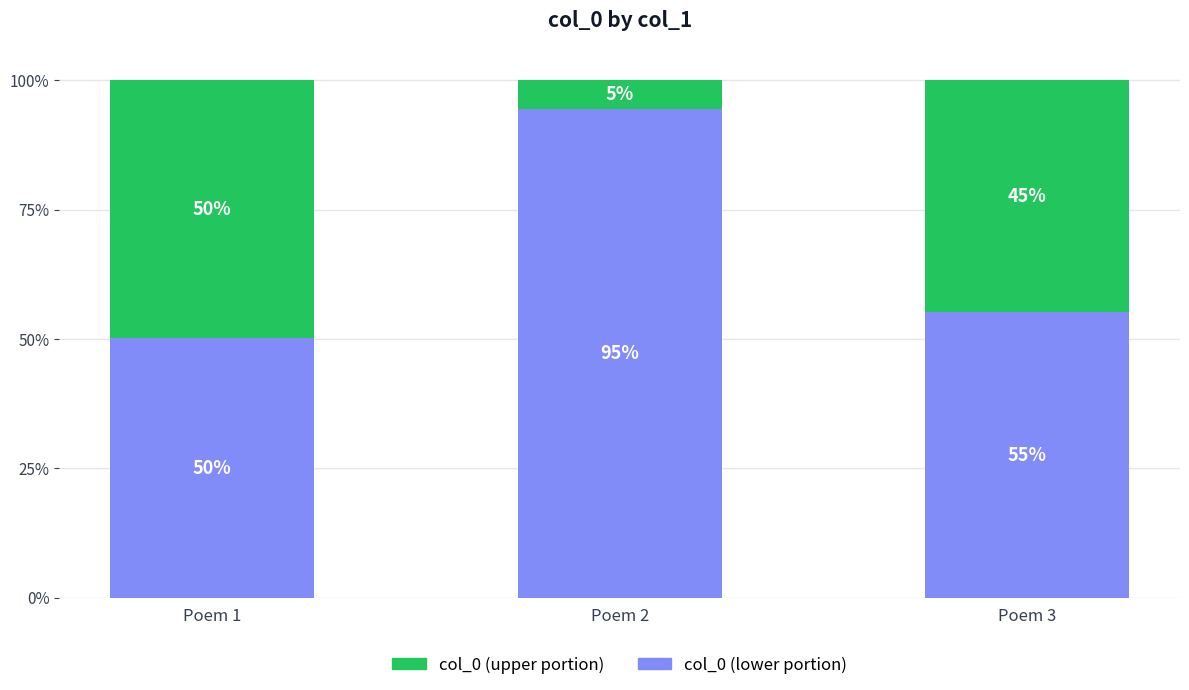

Where is col_0 (upper portion) nearest to the value 0?

Poem 2